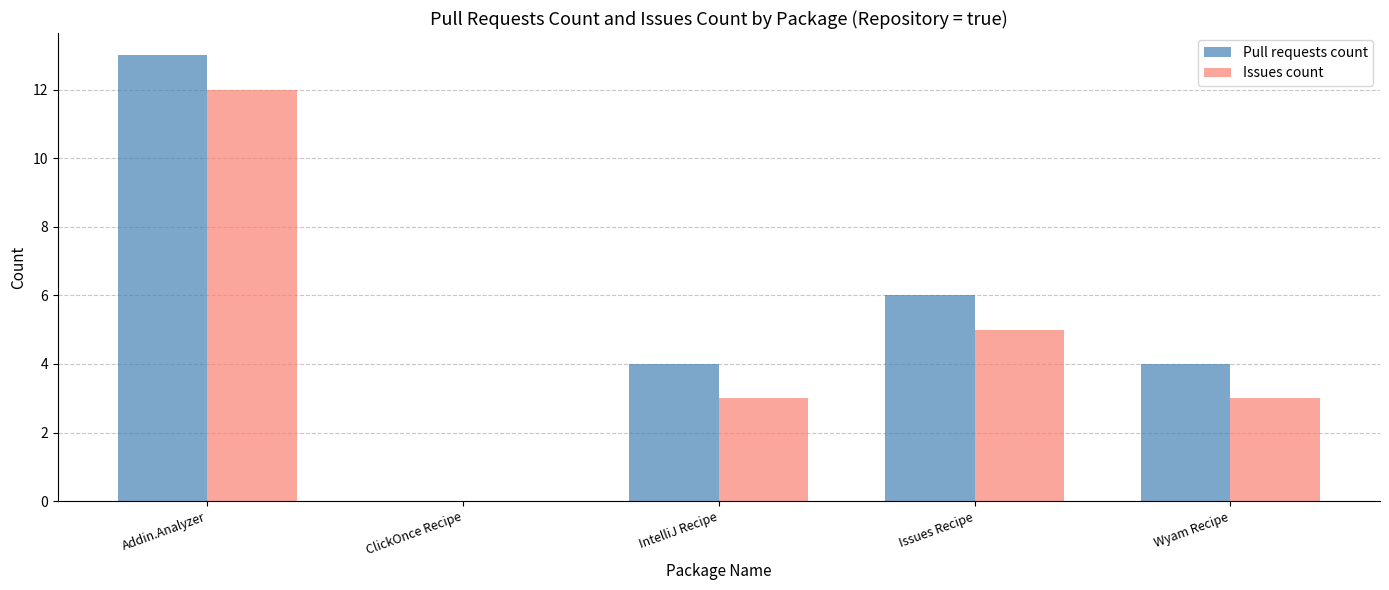

Read the Issues count value at IntelliJ Recipe, to the nearest 5.

5